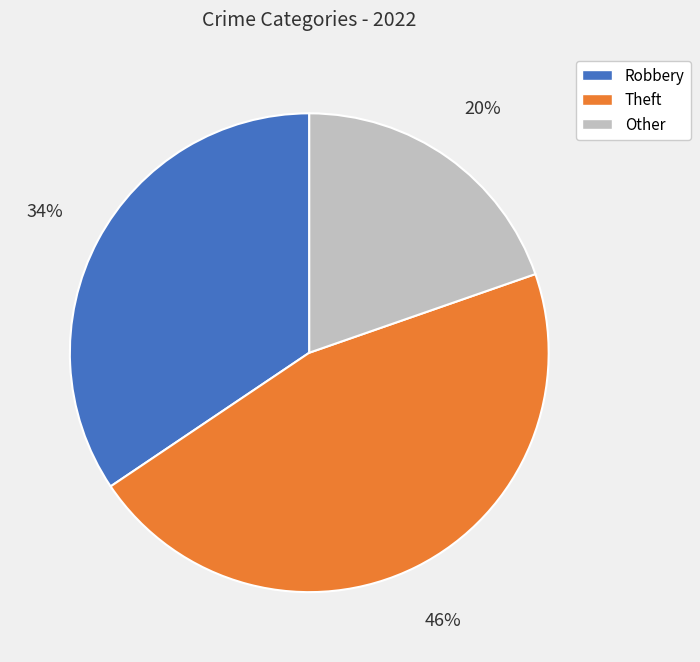

Which has a higher value, Robbery or Other?

Robbery